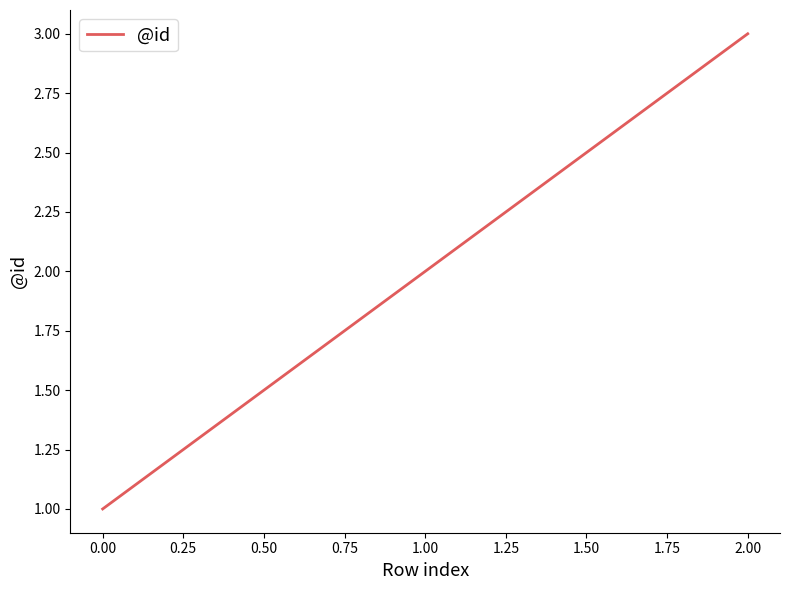

At which category does the chart reach its peak across all series?

2.00